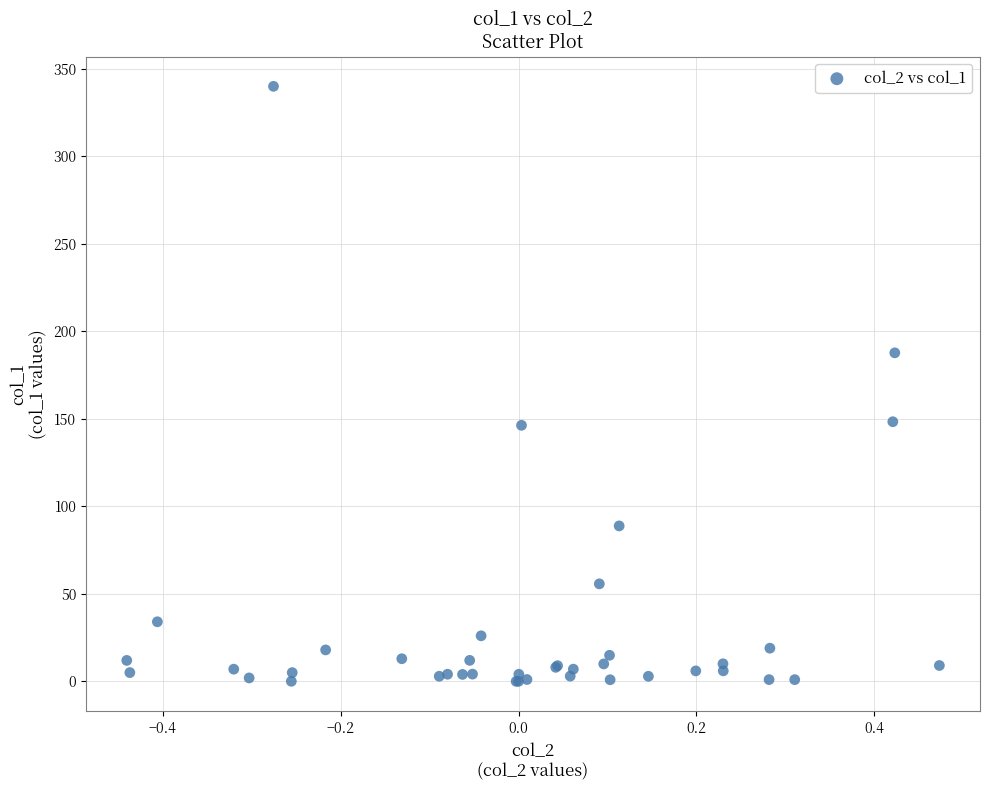

What Y value in the scatter plot is closest to 170?

187.7